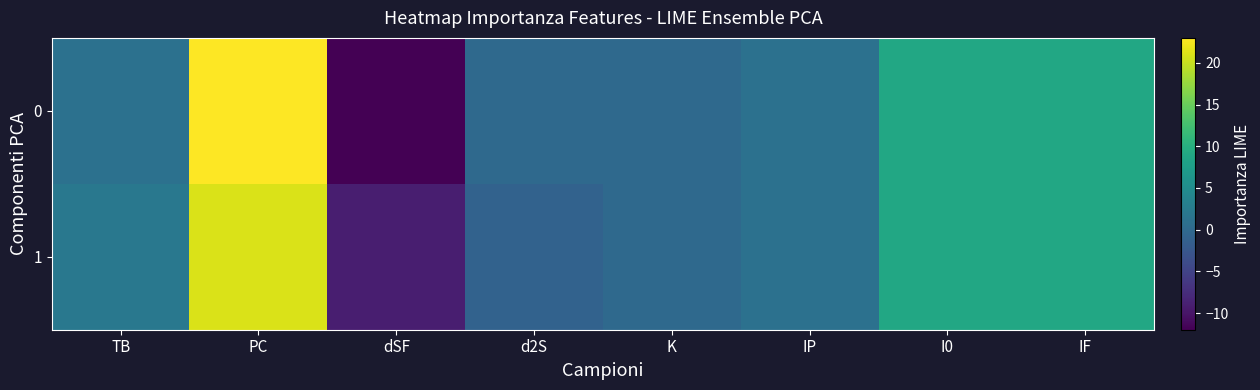

What is the total value across all series at IF?

18